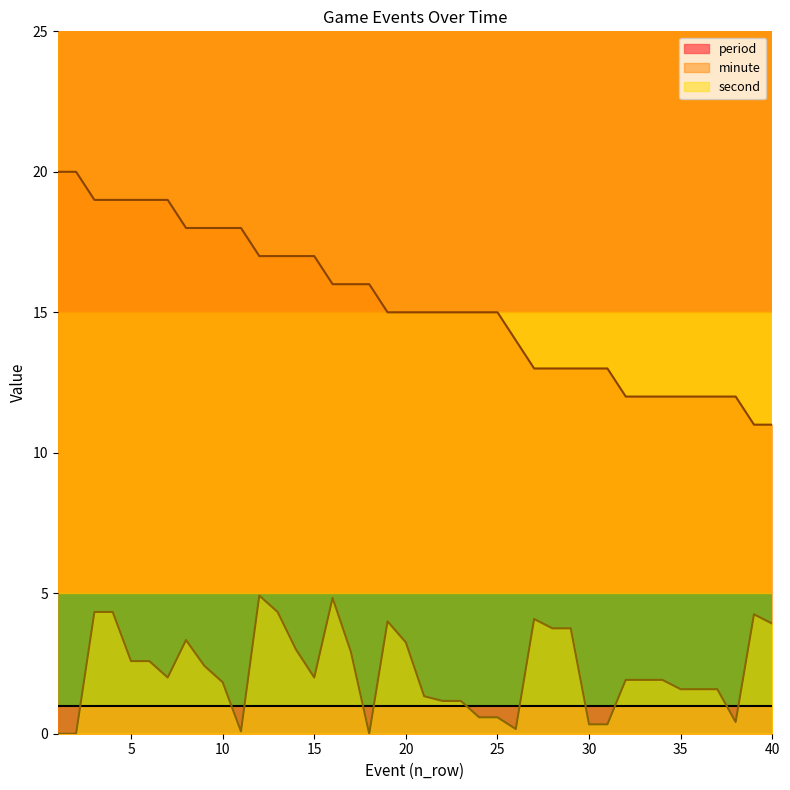

What is the difference between the second highest and second lowest values in the minute series?

9.0